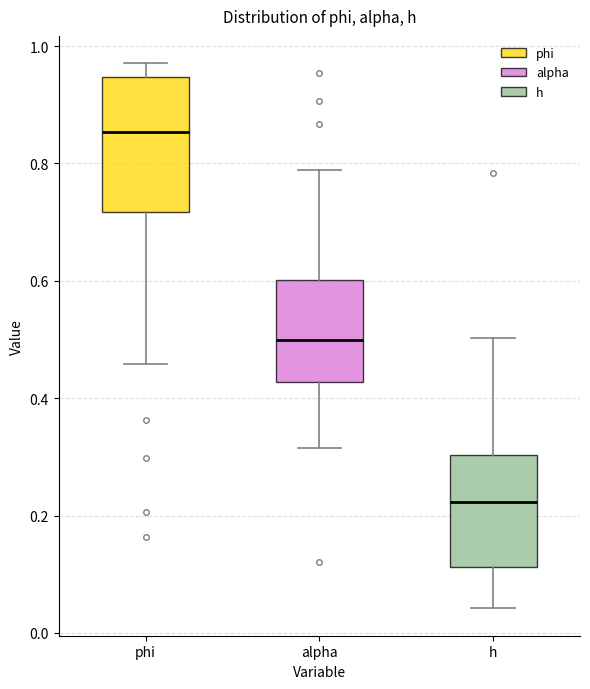

Which box is the tallest, from its lower edge to its upper edge?

phi